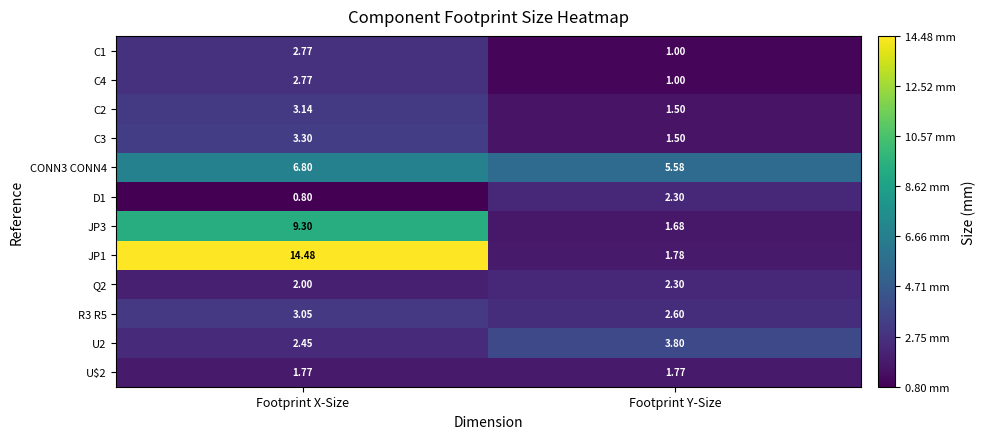

Rank the categories by D1 value from lowest to highest.

Footprint X-Size, Footprint Y-Size